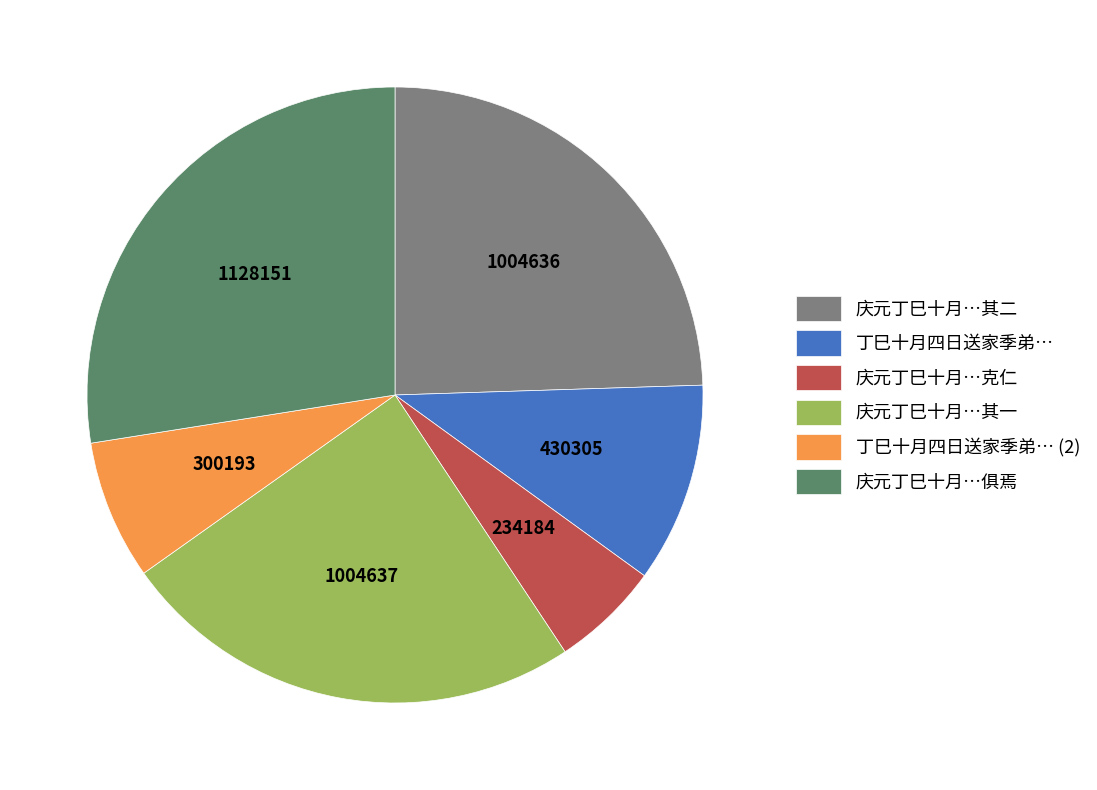

True or false: 庆元丁巳十月…其二 accounts for 16% of the total.

False